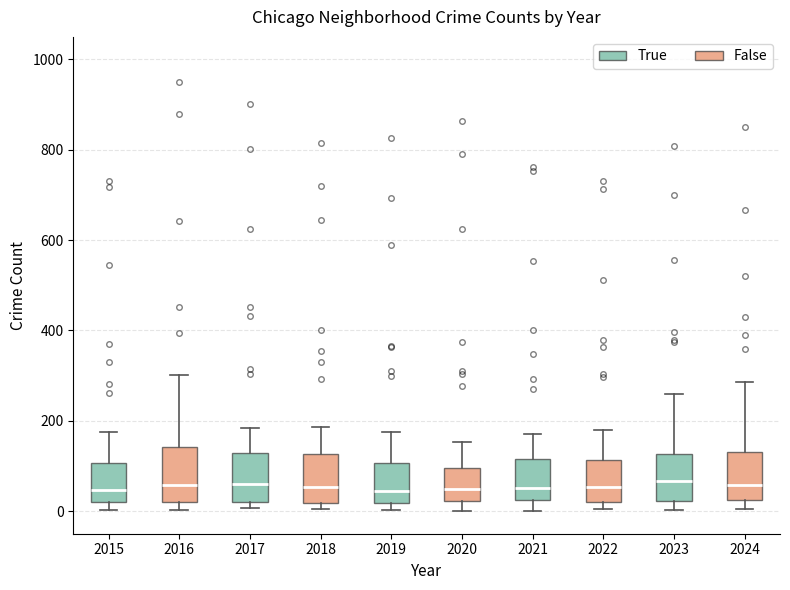

Reading left to right, transcribe this box plot: for each box, give where its median line is, the range the box spans, and where its two whiskers end, as read against the y-axis. The values are not printed on the chart, so give them approximately, as read against the axis.

2015: median 40, box 20 to 100, whiskers 0 to 180
2016: median 60, box 20 to 140, whiskers 0 to 300
2017: median 60, box 20 to 120, whiskers 0 to 180
2018: median 60, box 20 to 120, whiskers 0 to 180
2019: median 40, box 20 to 100, whiskers 0 to 180
2020: median 40, box 20 to 100, whiskers 0 to 160
2021: median 60, box 20 to 120, whiskers 0 to 180
2022: median 60, box 20 to 120, whiskers 0 to 180
2023: median 60, box 20 to 120, whiskers 0 to 260
2024: median 60, box 20 to 140, whiskers 0 to 280